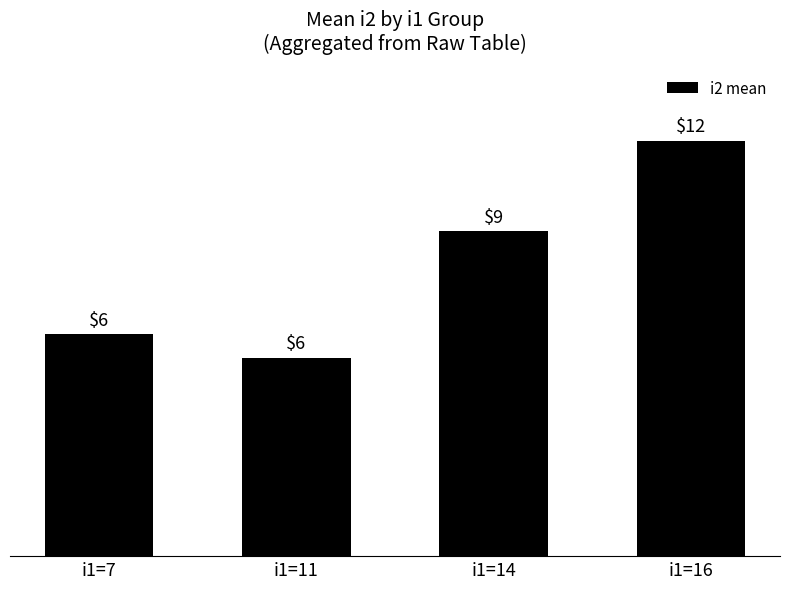

Are the bars horizontal?

No